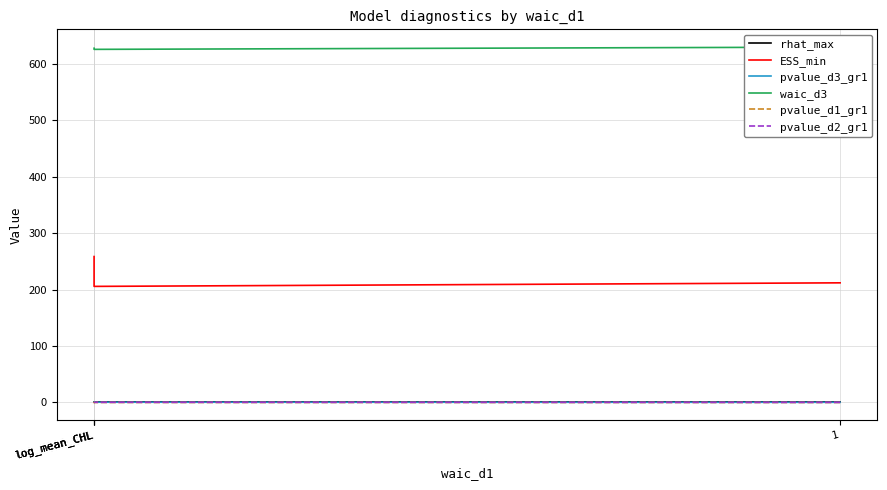

What is the sum of all waic_d3 values?

2511.0